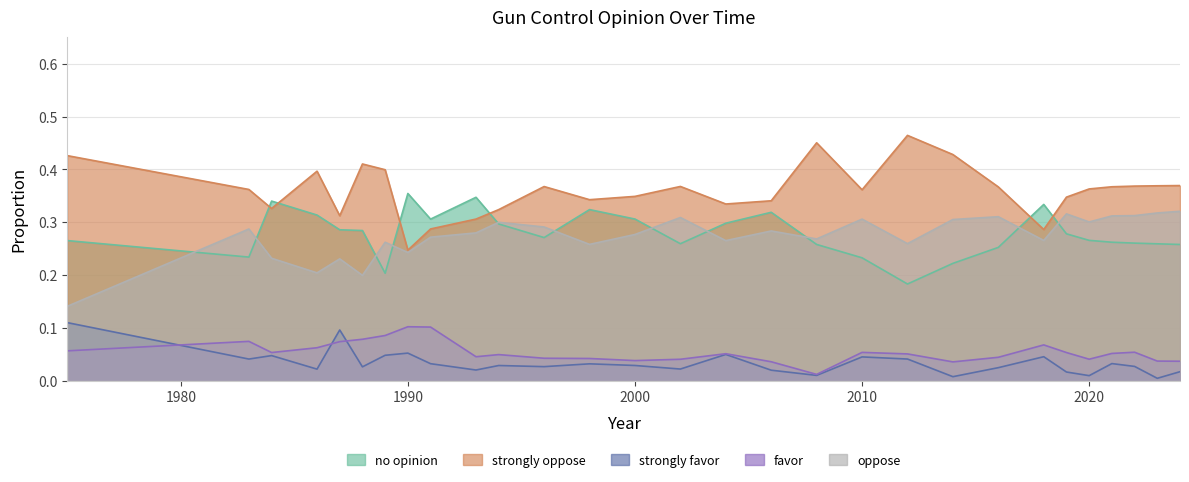

Rank the series at 2024 from lowest to highest value.

strongly favor, favor, no opinion, oppose, strongly oppose